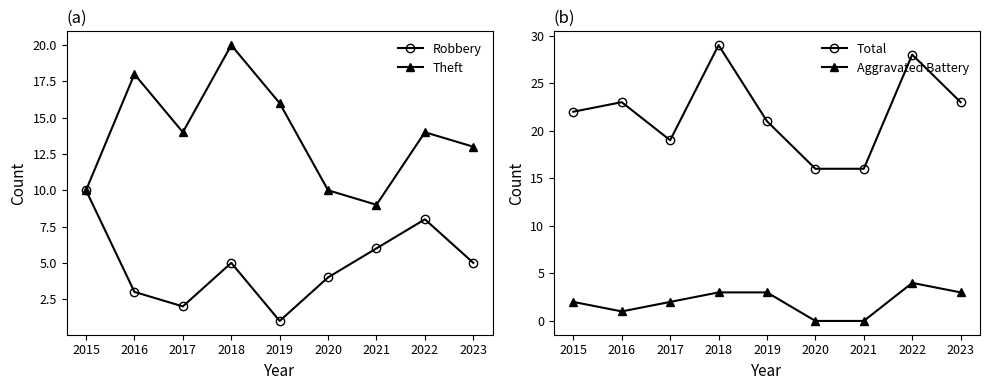

At how many categories does at least one series exceed 17?

7